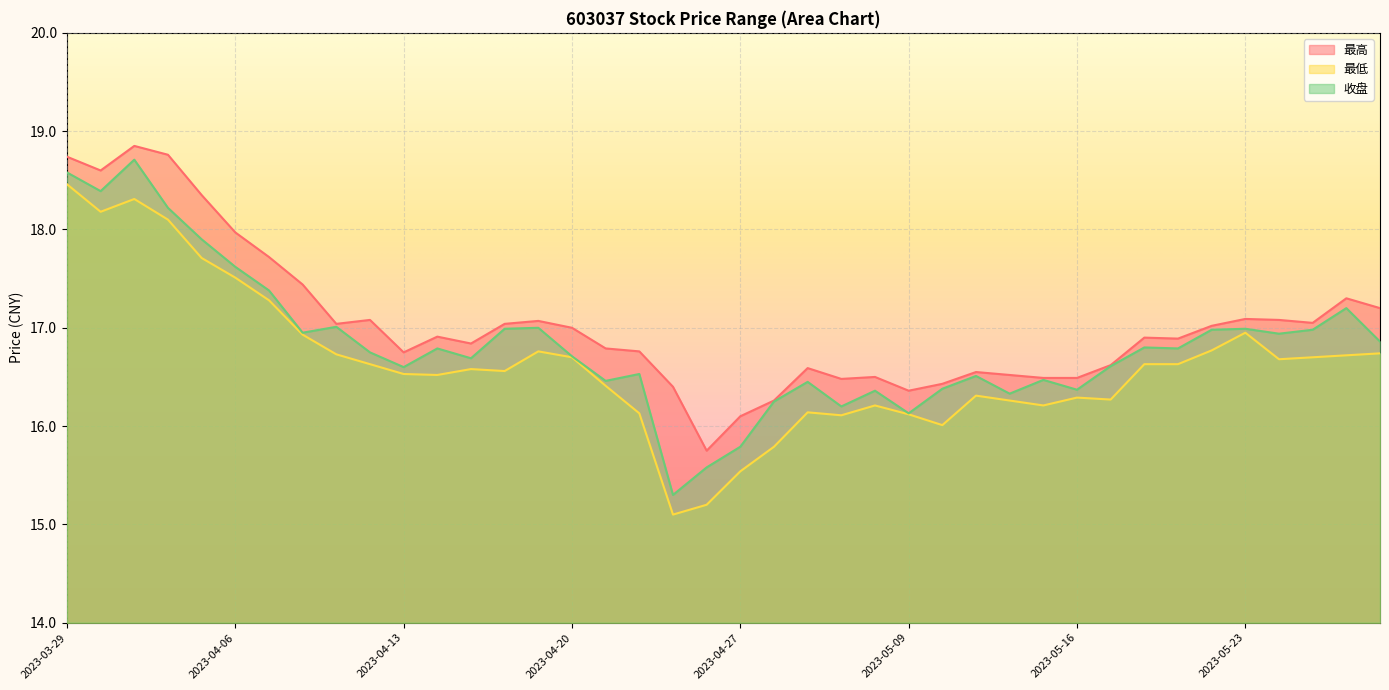

True or false: 最高 and 收盘 intersect in this chart.

False